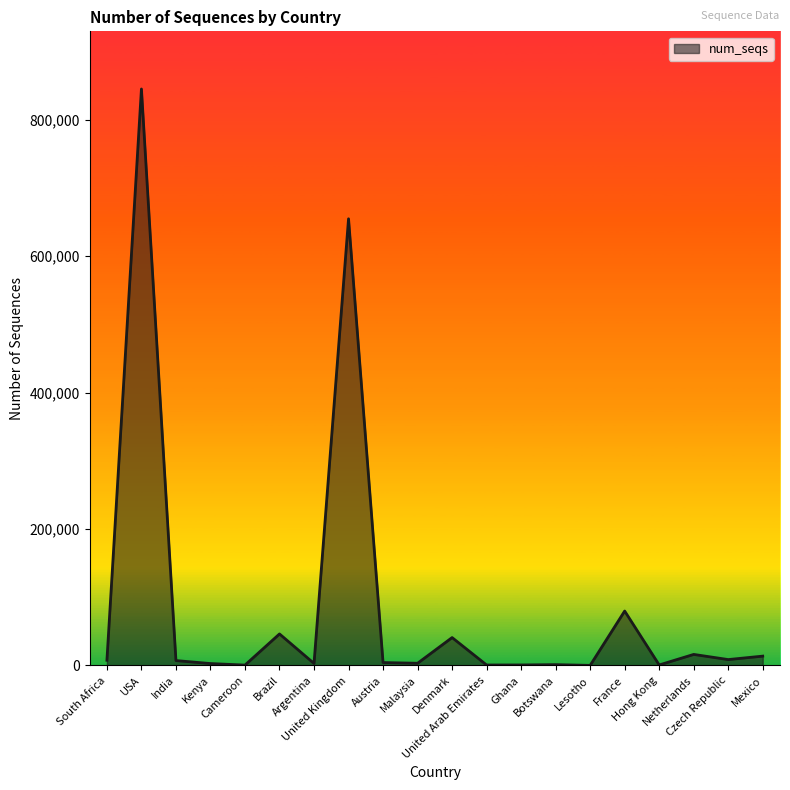

What is the maximum value shown in the chart?

845363